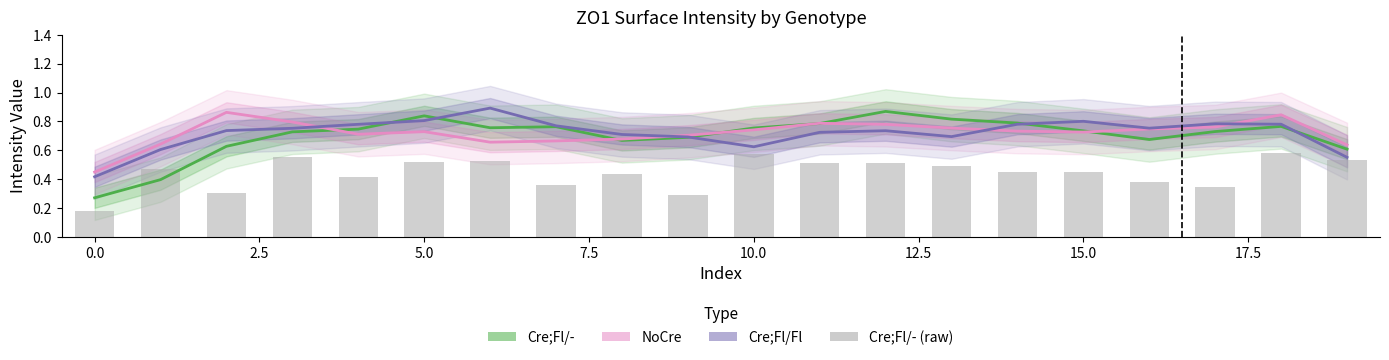

What is the smallest value displayed?

0.2